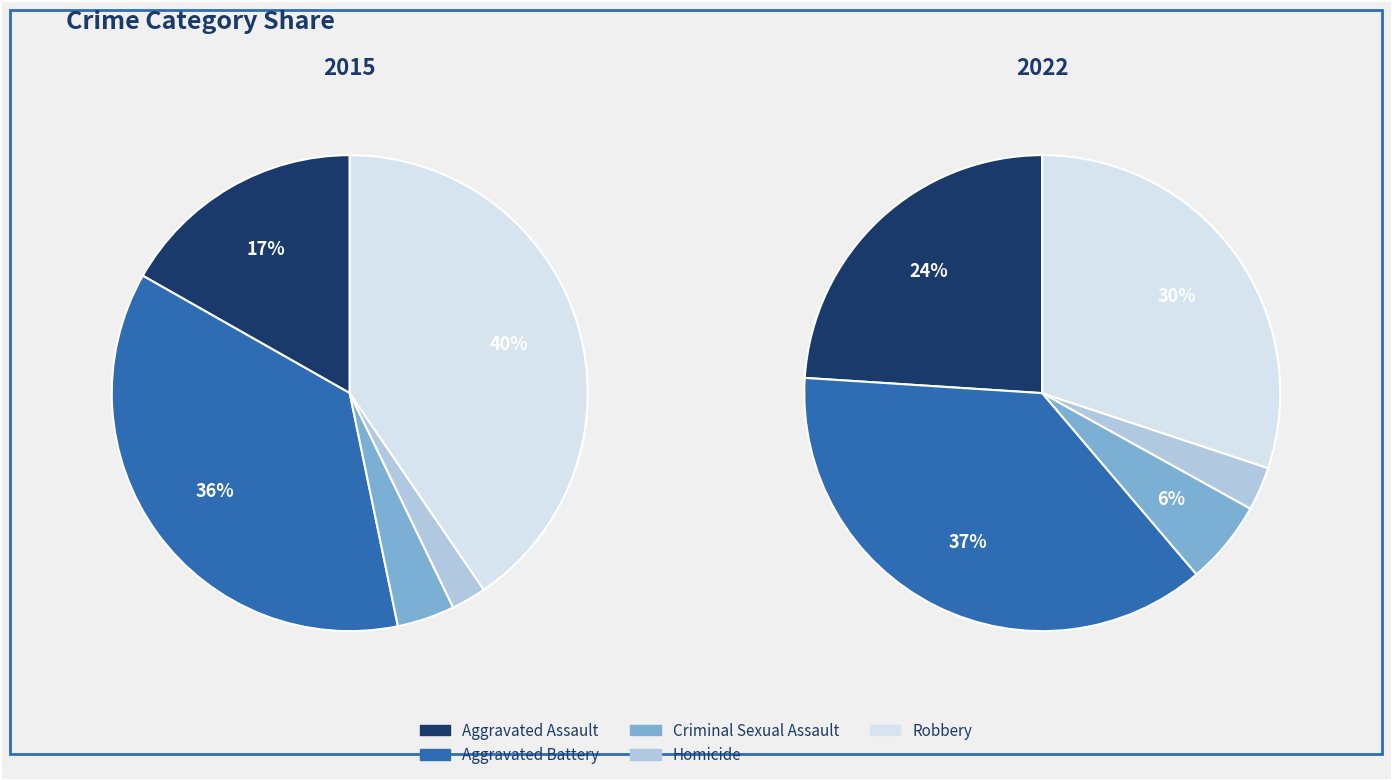

Which series has the widest spread of values?

values_2015